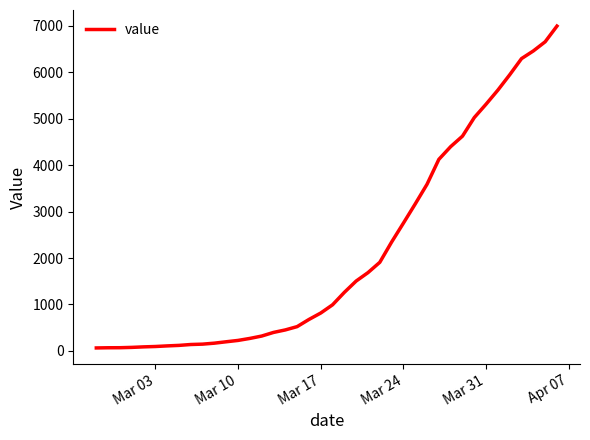

What is the greatest value displayed?

6995